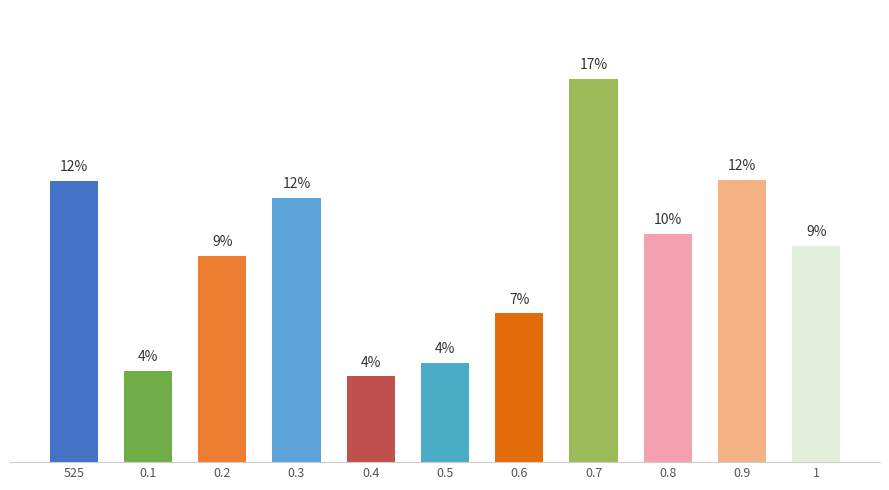

At which category does the chart reach its minimum across all series?

0.4